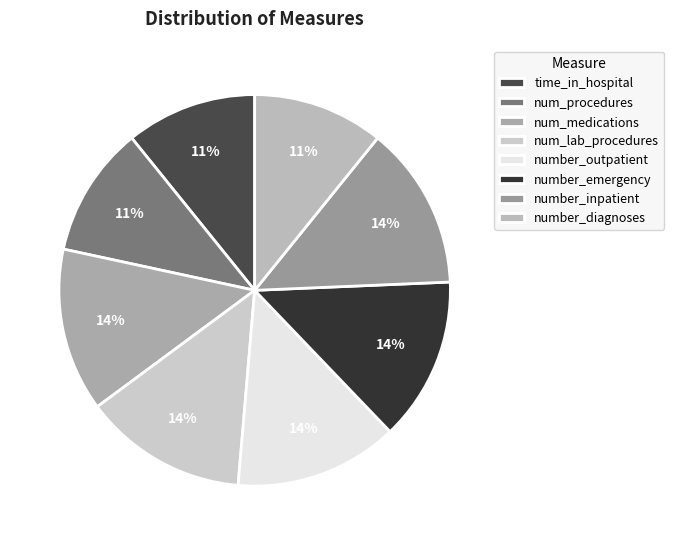

Rank the categories by value from lowest to highest.

time_in_hospital, num_procedures, number_diagnoses, num_medications, num_lab_procedures, number_outpatient, number_emergency, number_inpatient